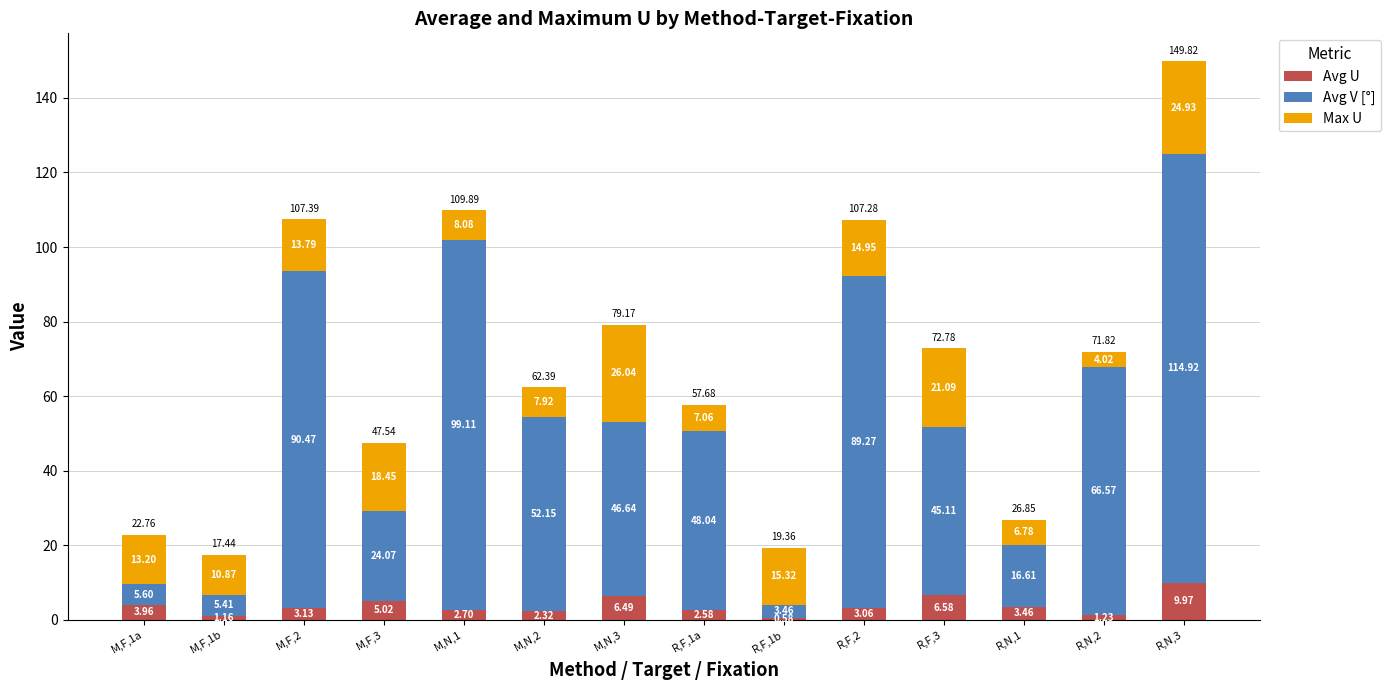

Are the bars horizontal?

No